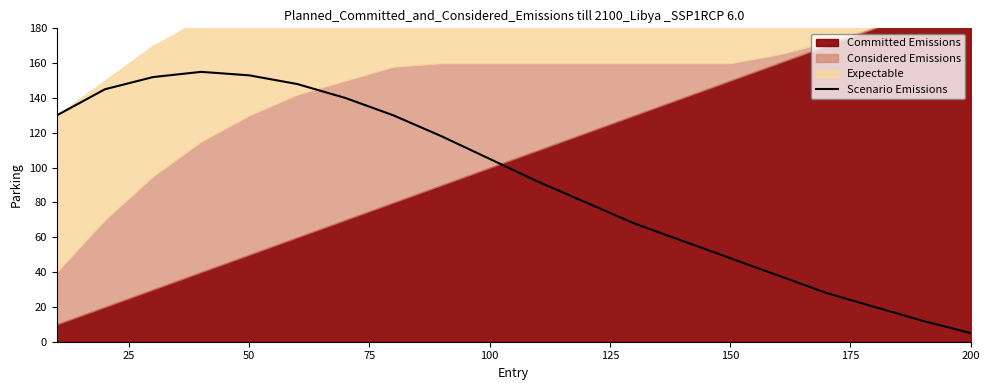

True or false: Scenario Emissions has a value of 153 at 50.

True